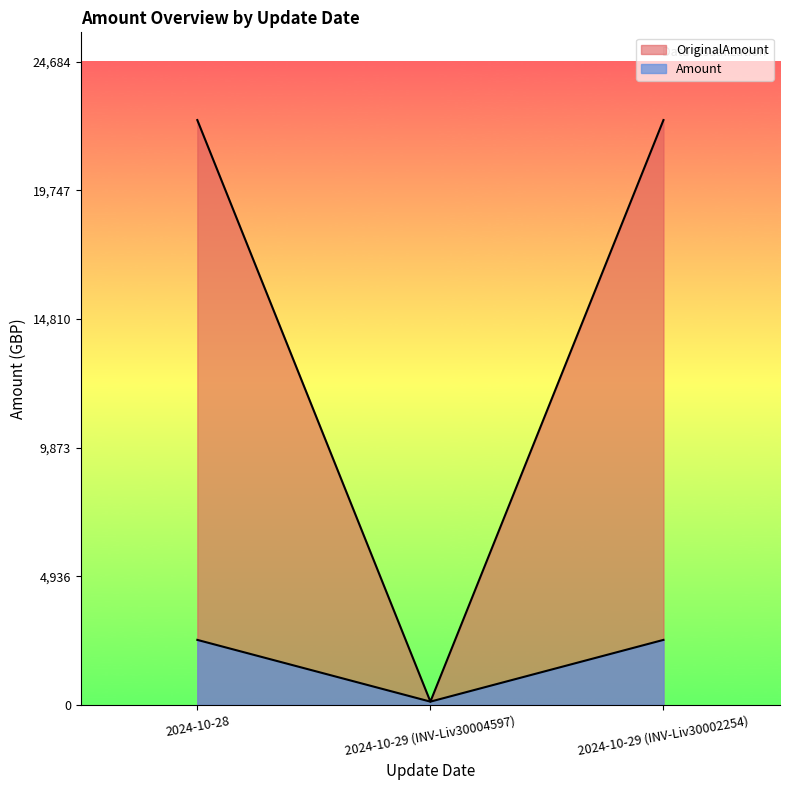

What is the total value across all series at 2024-10-29 (INV-Liv30002254)?

24935.3